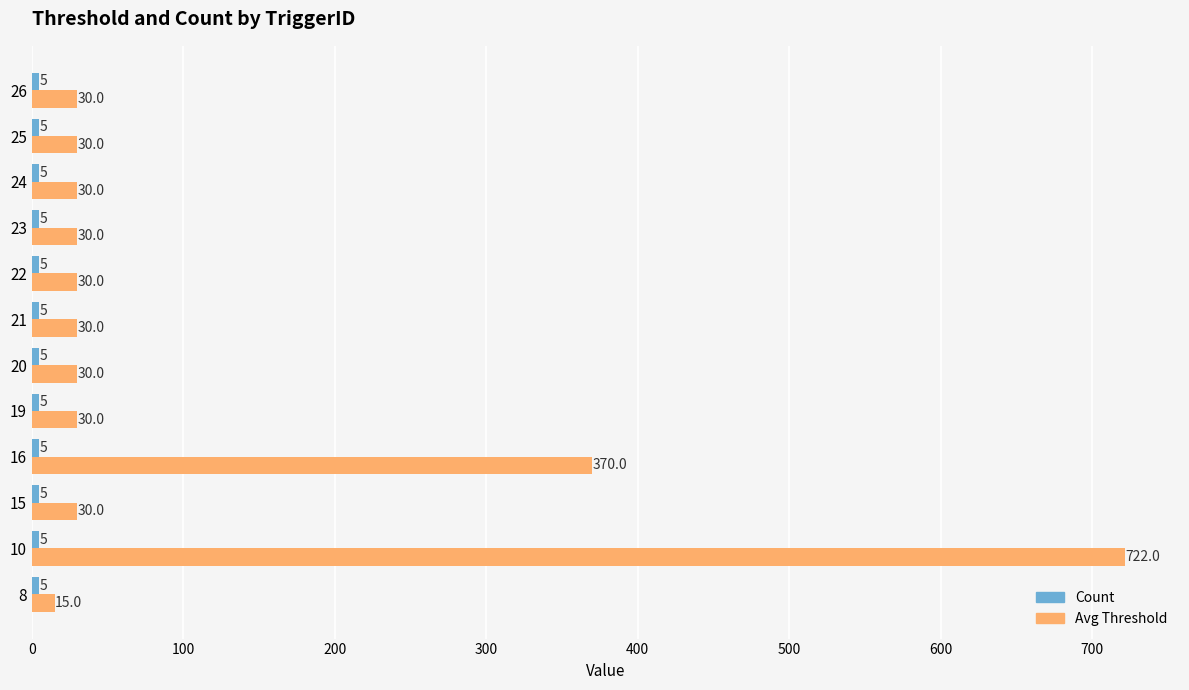

What is the difference between the second highest and second lowest values in the Avg Threshold series?

340